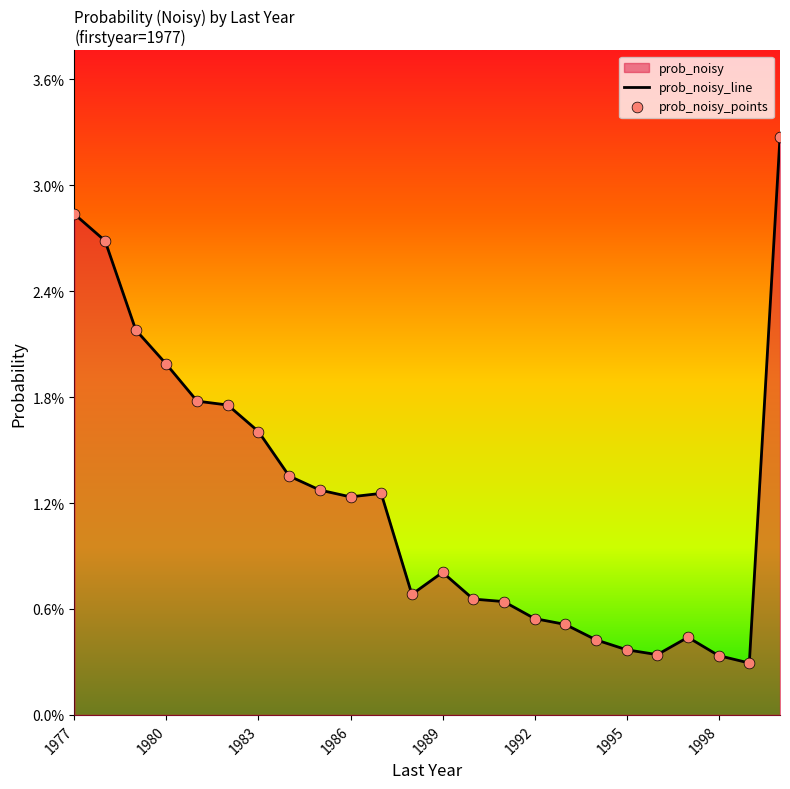

Is the value of prob_noisy_points at 9 greater than the value of prob_noisy_line at 19?

Yes